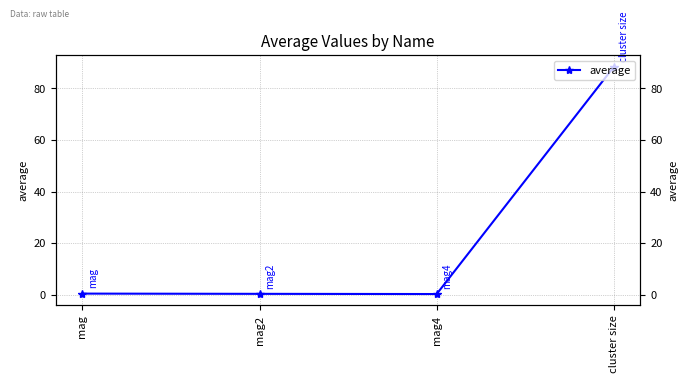

What is the change in value from mag to mag4?

-0.2